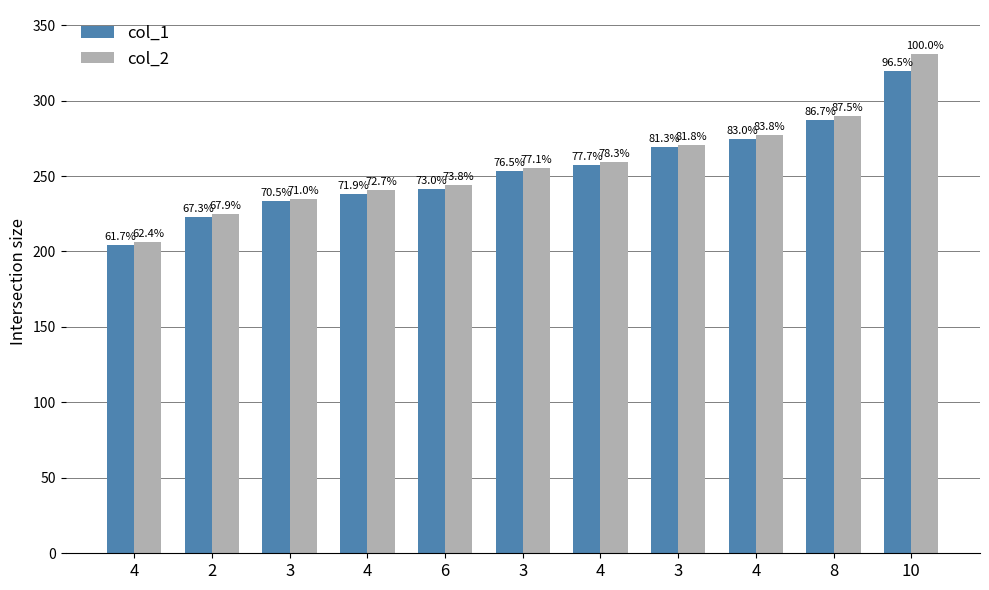

What is the highest value of the col_2 series?

331.1